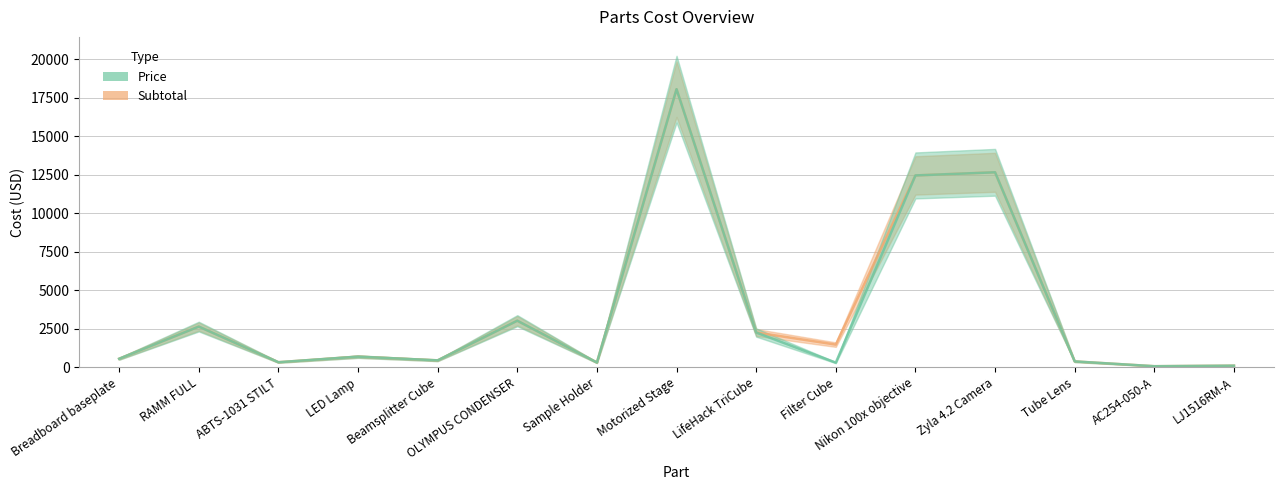

How many lines are shown in the chart?

2